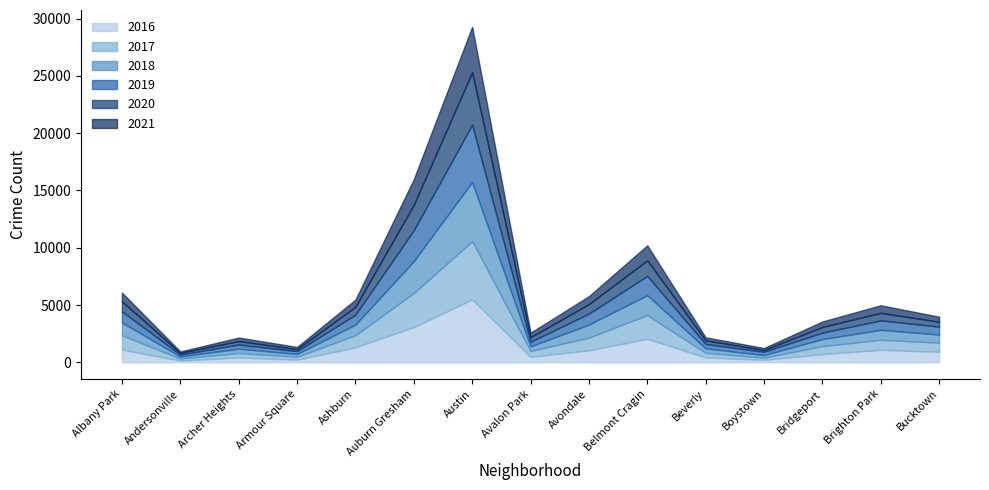

What is the difference between the maximum and minimum values in the 2019 series?

4842